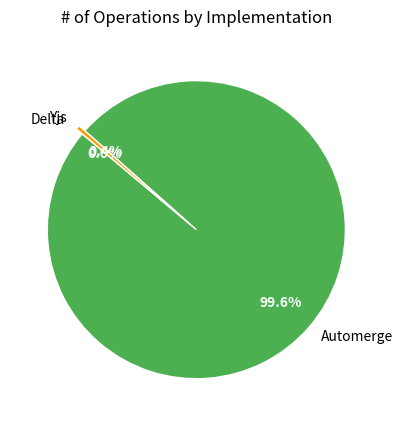

What portion of the pie excludes Yjs?

99.6%